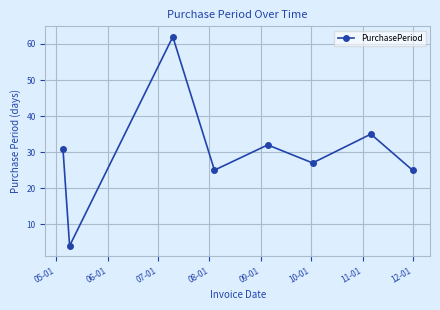

What is the sum of all values?

241